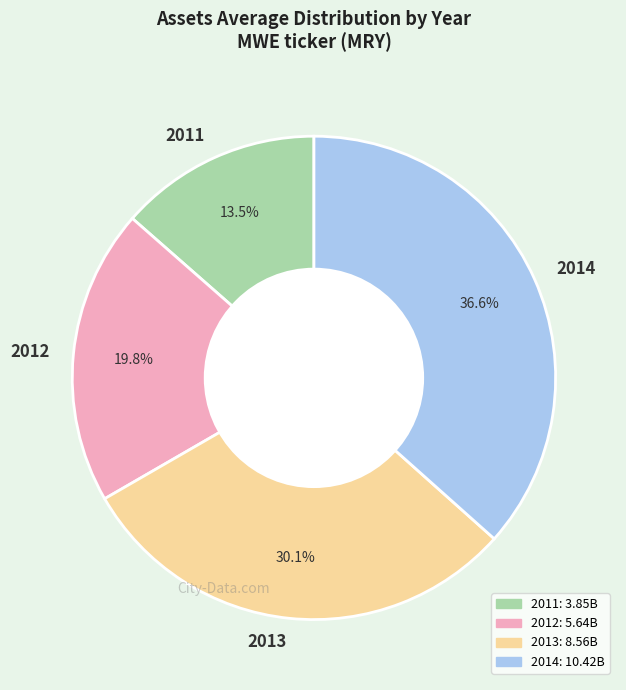

Approximately how many times larger is the value at 2012 compared to 2014?

0.5